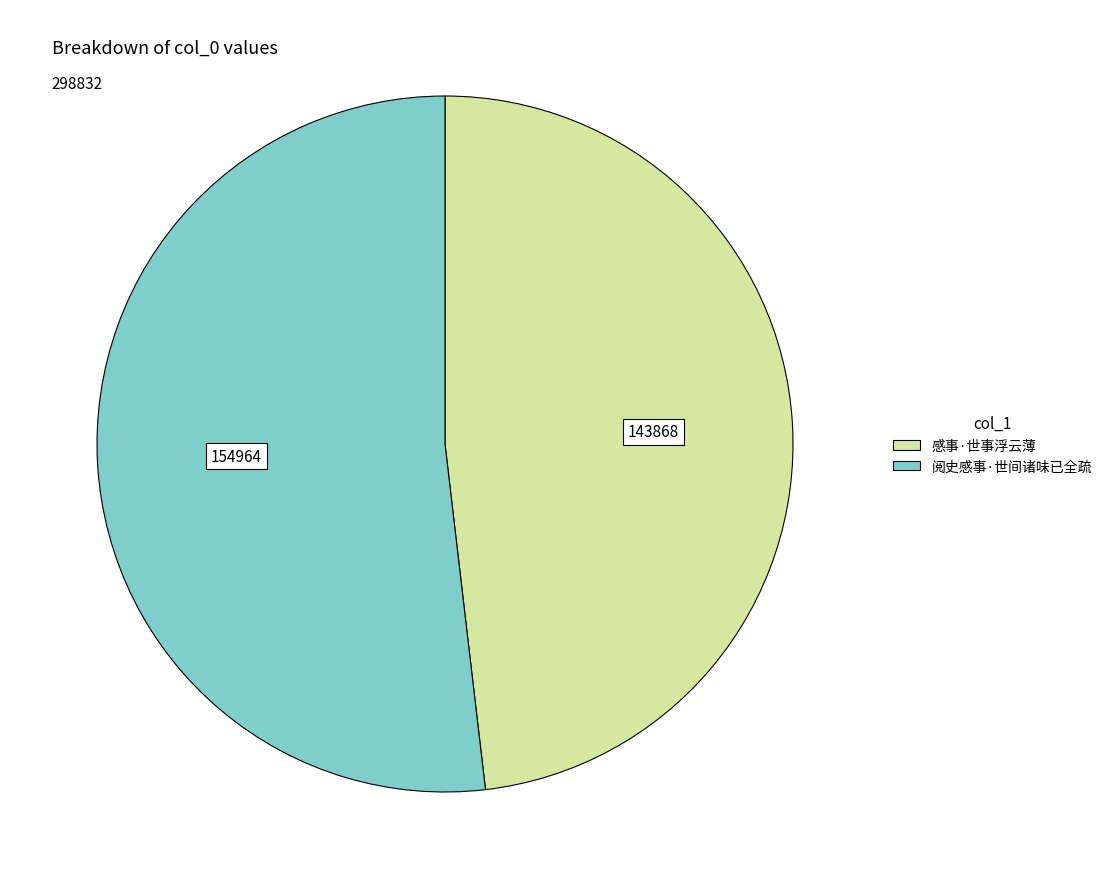

Which category has the smallest portion of the pie?

感事·世事浮云薄